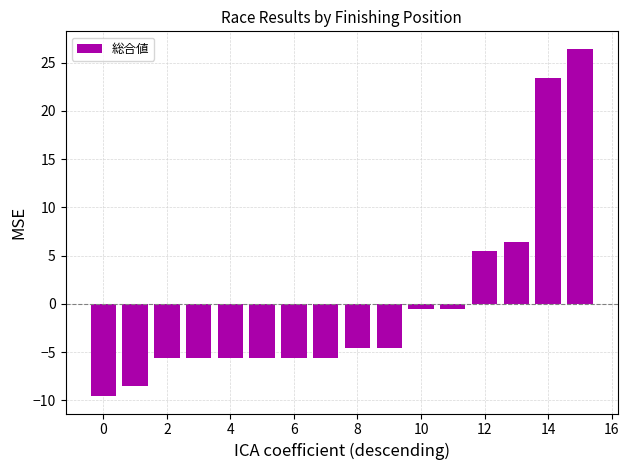

How many values are below -4?

10